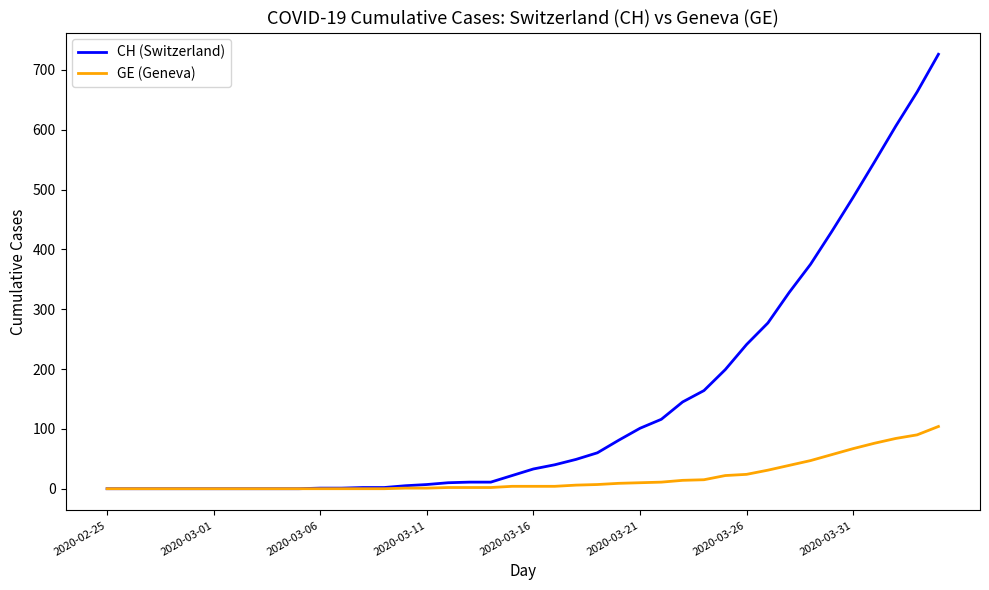

What is the maximum value for GE (Geneva)?

104